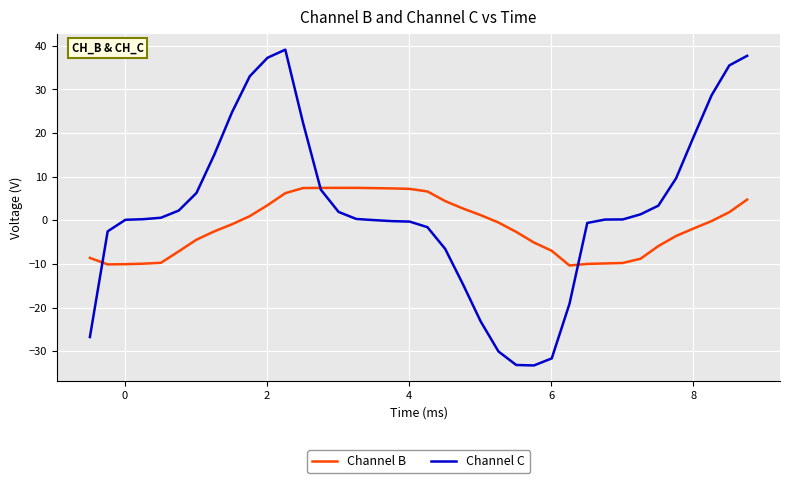

Which series has the largest total across all categories?

Channel C